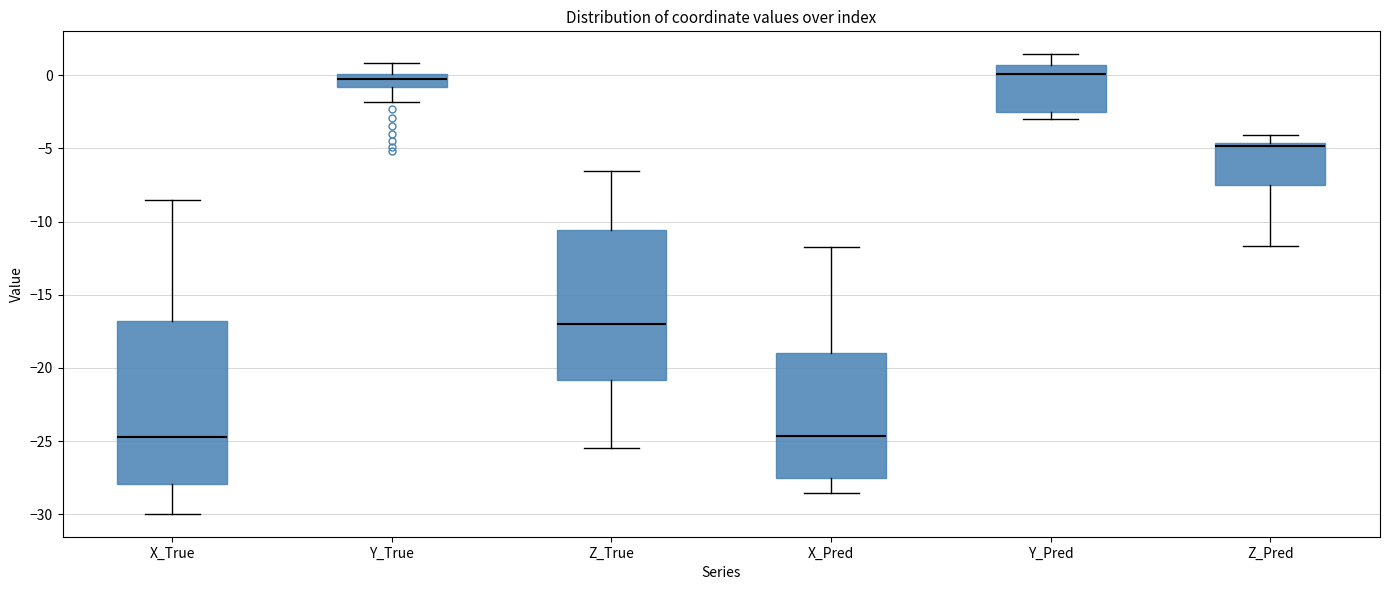

Reading left to right, read every box against the y-axis: the position of its median line, the range the box covers, and the ends of its whiskers. The values are not printed on the chart, so give them approximately, as read against the axis.

X_True: median -24.5, box -28.0 to -17.0, whiskers -30.0 to -8.5
Y_True: median -0.5, box -1.0 to 0.0, whiskers -2.0 to 1.0
Z_True: median -17.0, box -21.0 to -10.5, whiskers -25.5 to -6.5
X_Pred: median -24.5, box -27.5 to -19.0, whiskers -28.5 to -12.0
Y_Pred: median 0.0, box -2.5 to 0.5, whiskers -3.0 to 1.5
Z_Pred: median -5.0, box -7.5 to -4.5, whiskers -11.5 to -4.0